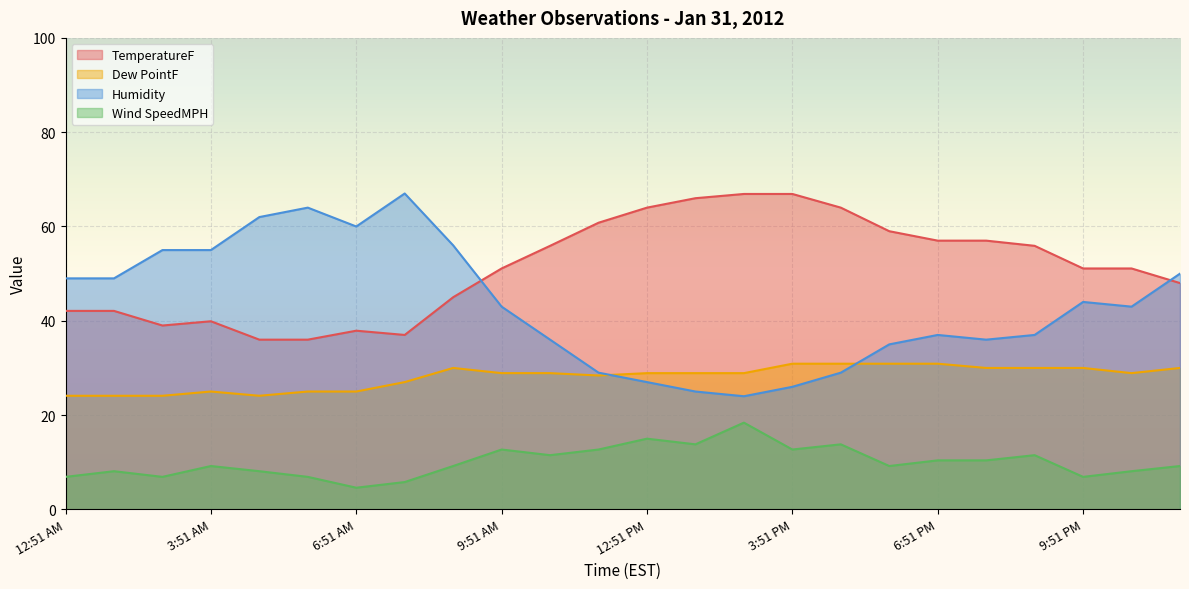

What is the label of the 22nd point from the right?

2:51 AM